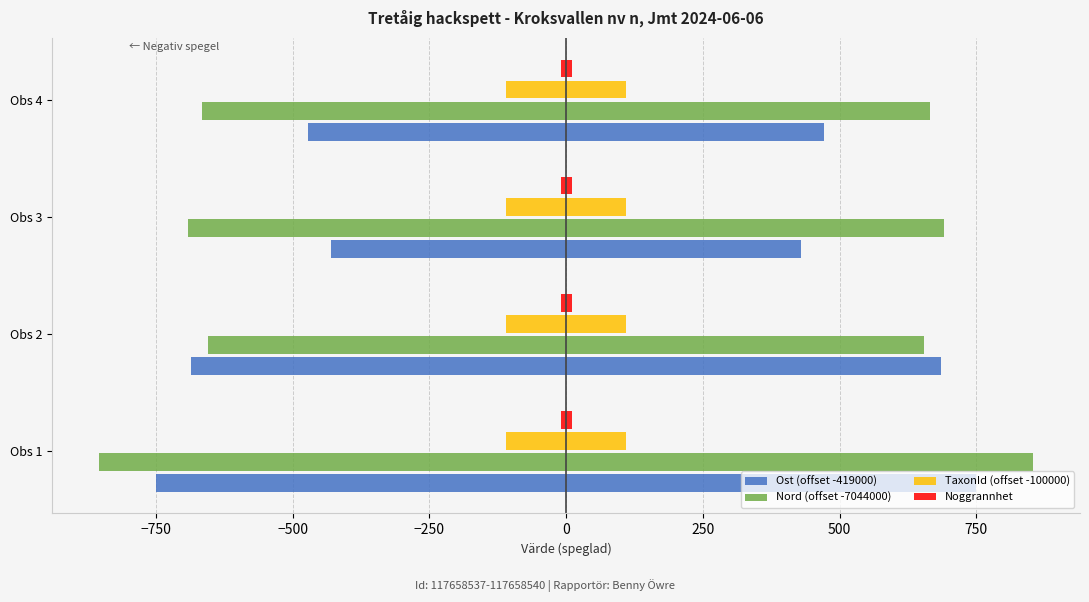

What is the value of the Noggrannhet bar at the 4th from the left?

0.2